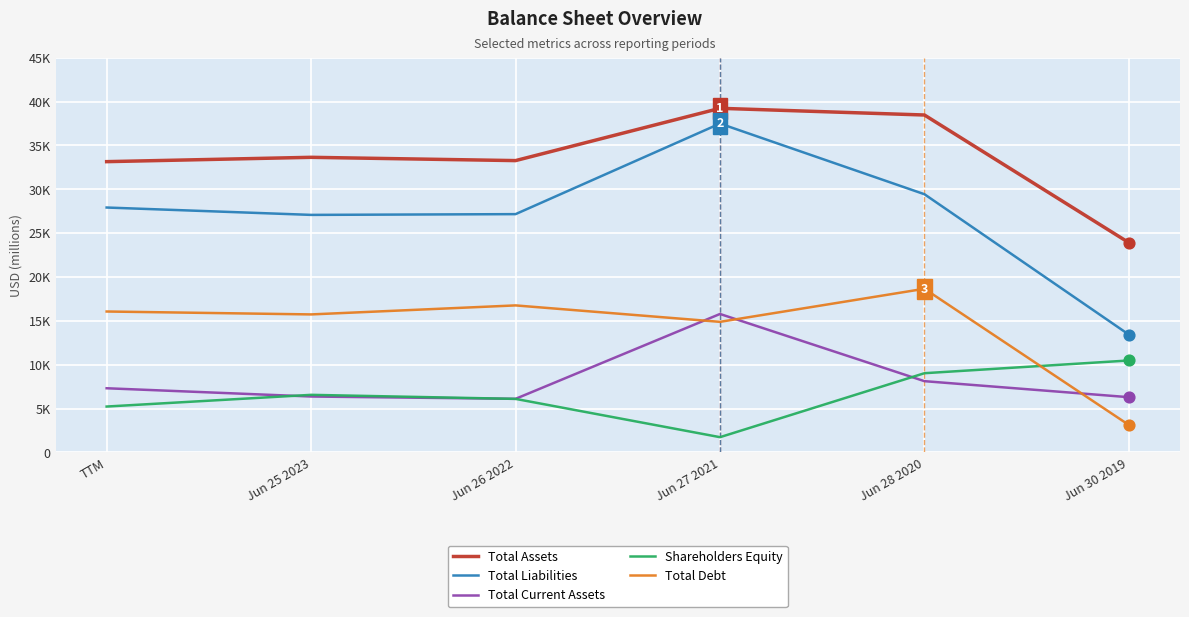

What is the total value across all series at TTM?

89691